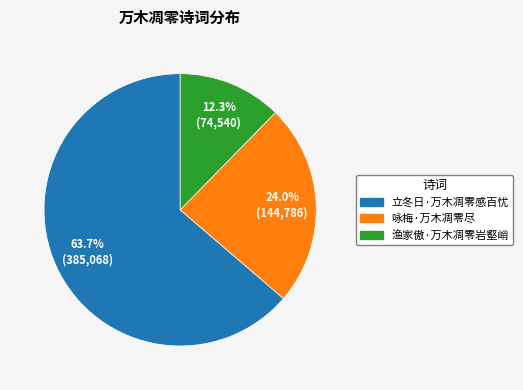

Which slice represents more than half of the pie?

立冬日·万木凋零感百忧